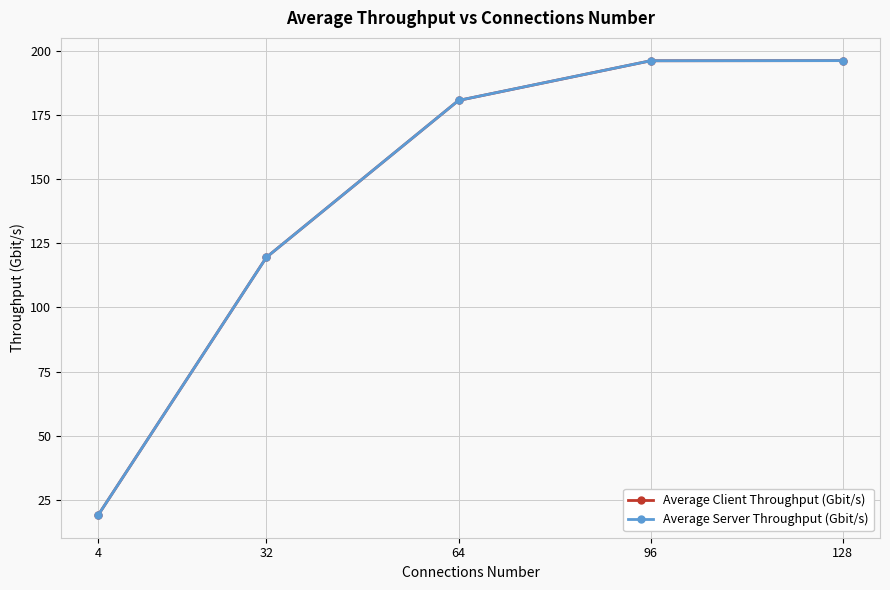

The Average Server Throughput (Gbit/s) series shows 119.5 at 32. True or false?

True